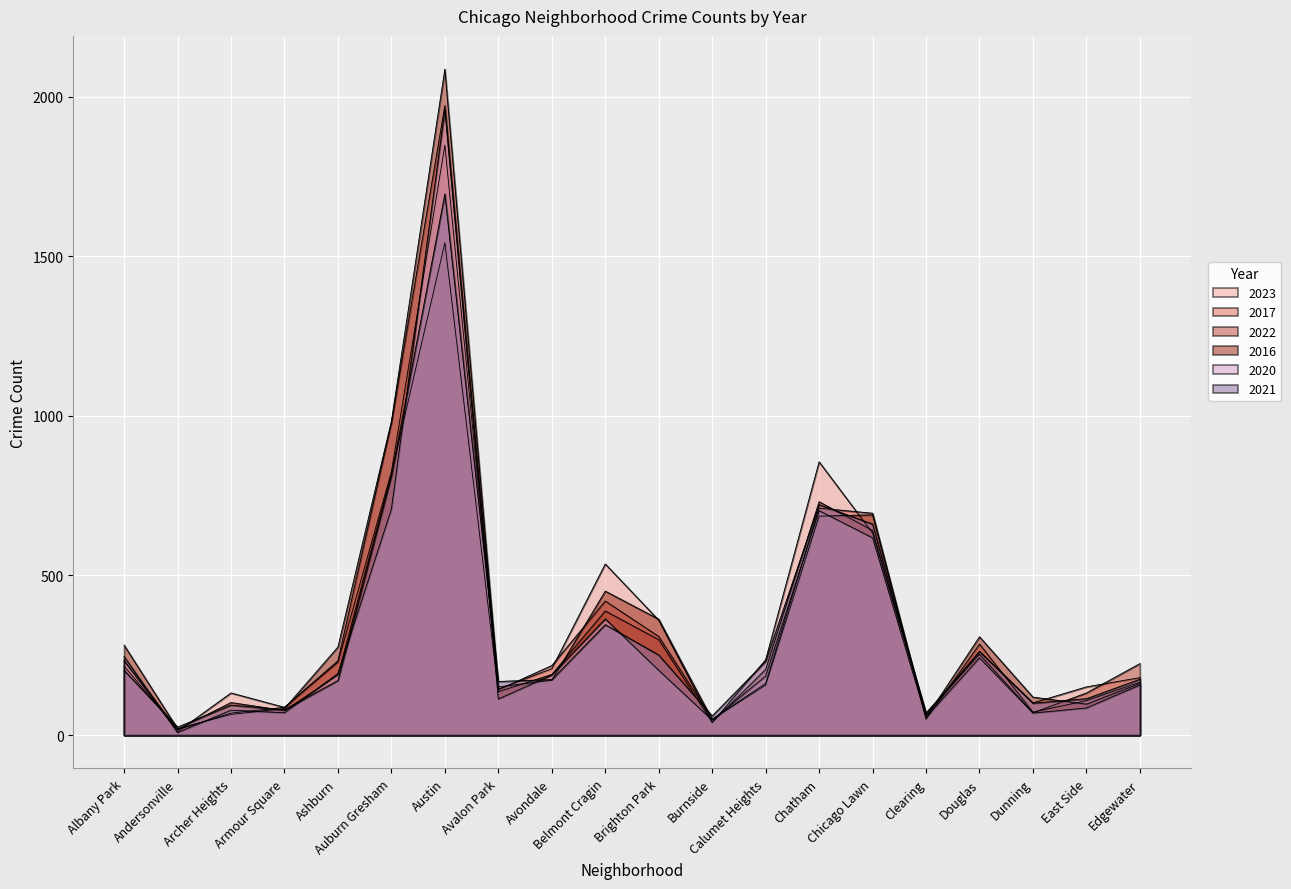

Rank the categories by 2022 value from lowest to highest.

Andersonville, Burnside, Clearing, Dunning, Armour Square, Archer Heights, East Side, Avalon Park, Ashburn, Avondale, Calumet Heights, Albany Park, Edgewater, Douglas, Brighton Park, Belmont Cragin, Chicago Lawn, Chatham, Auburn Gresham, Austin